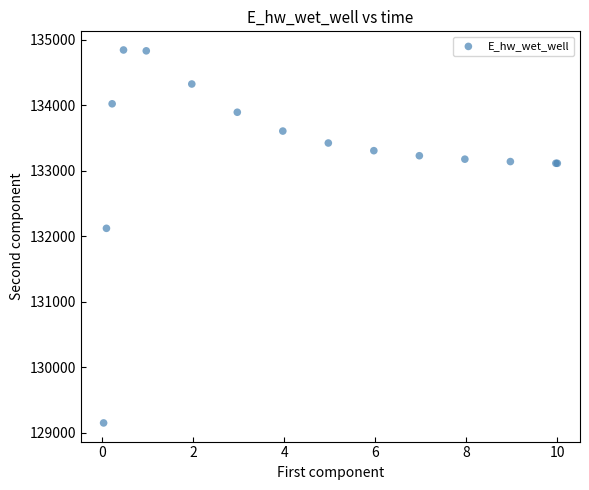

What Y value in the scatter plot is closest to 131998?

132123.0